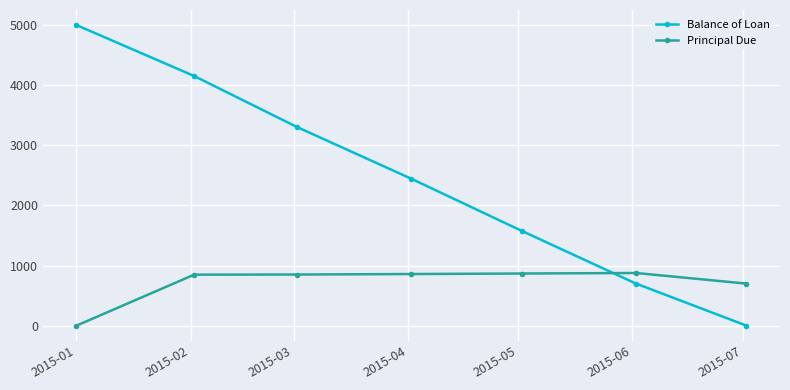

How many positive values does the Principal Due series have?

6